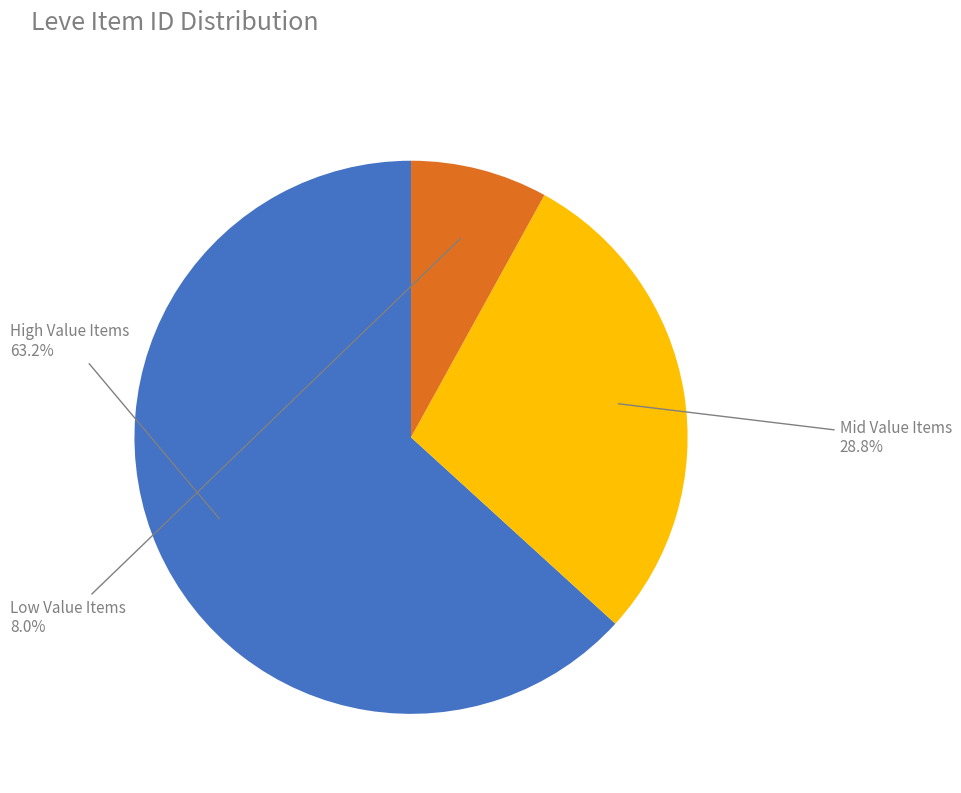

Is High Value Items the majority of the pie?

Yes